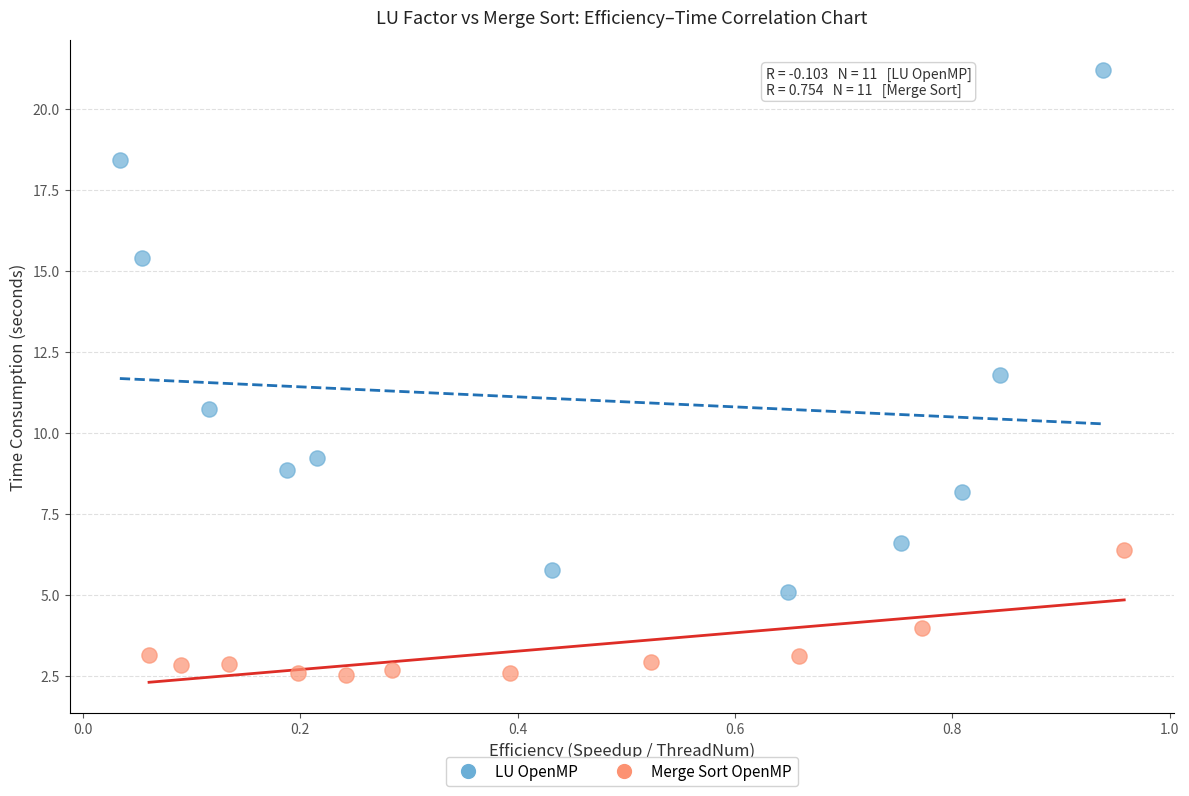

Which series contains the highest Y value?

LU OpenMP